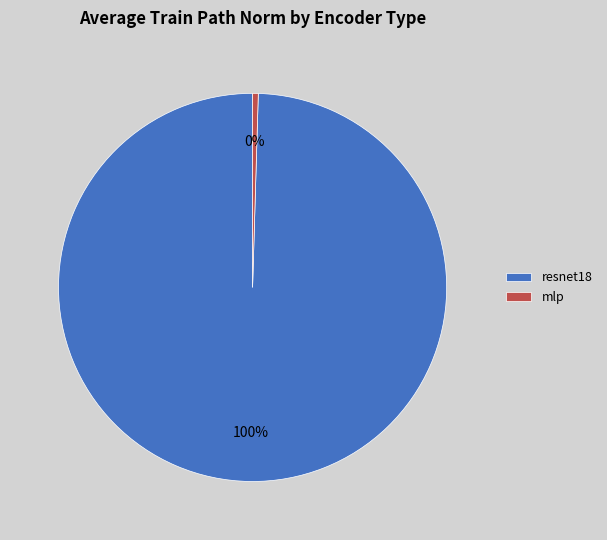

Is there any slice that represents more than half of the pie?

Yes